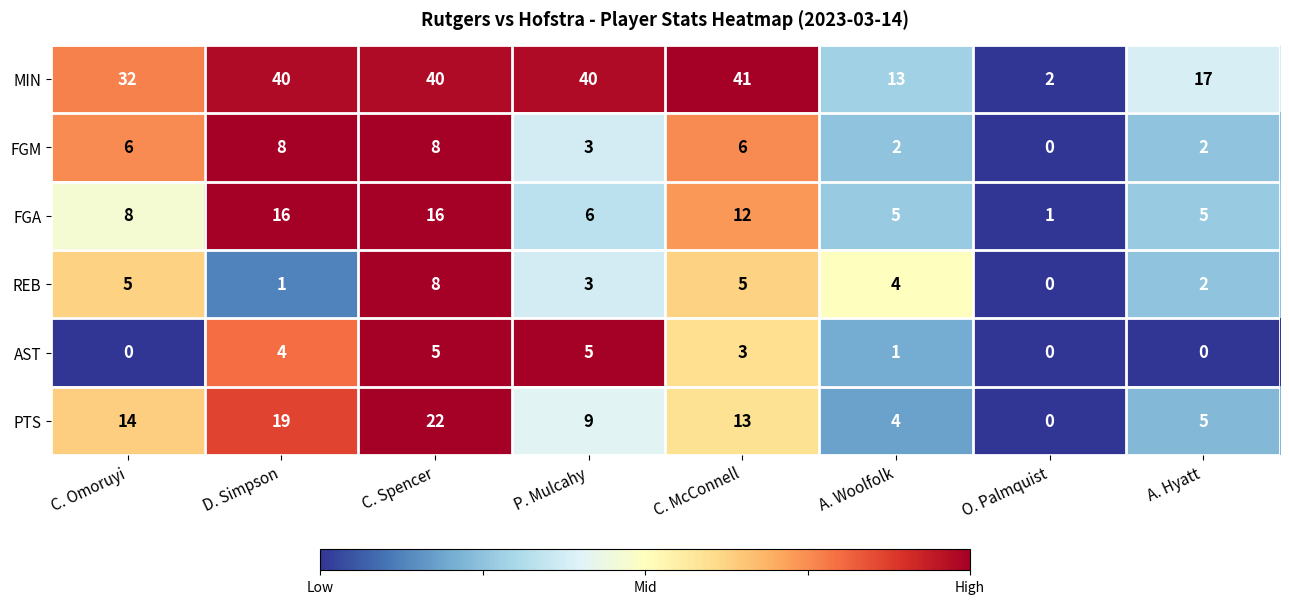

Which series has the widest spread of values?

MIN